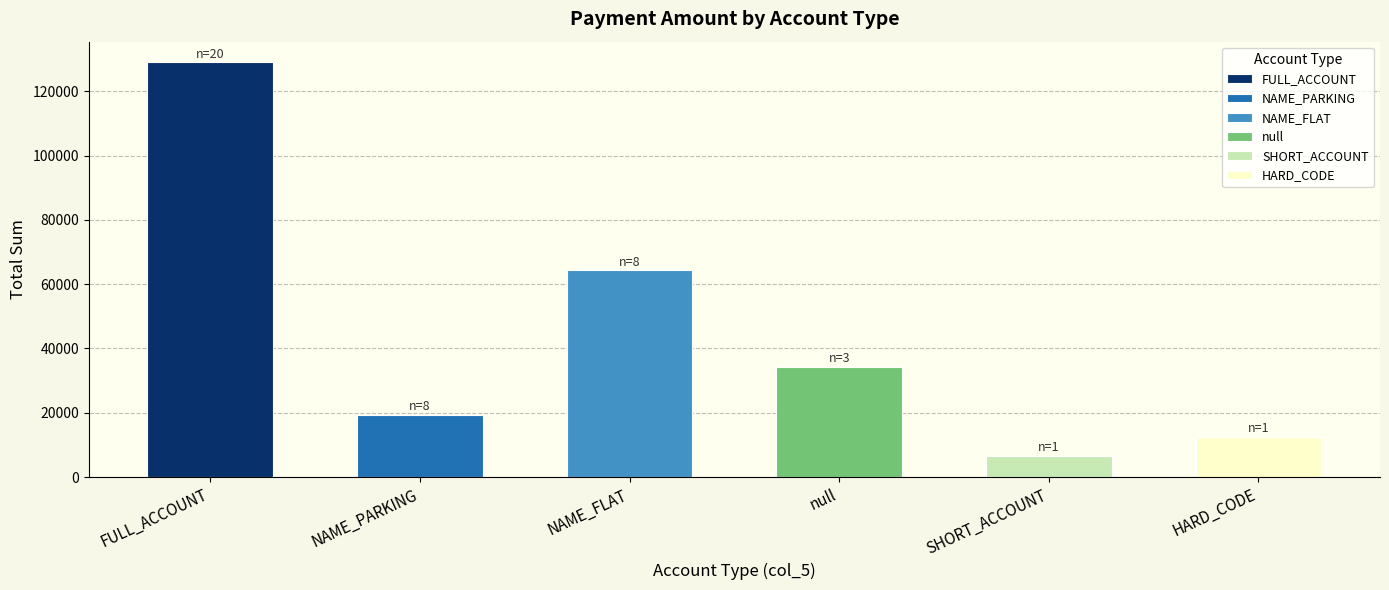

True or false: the data shows 106865.5 at NAME_FLAT.

False